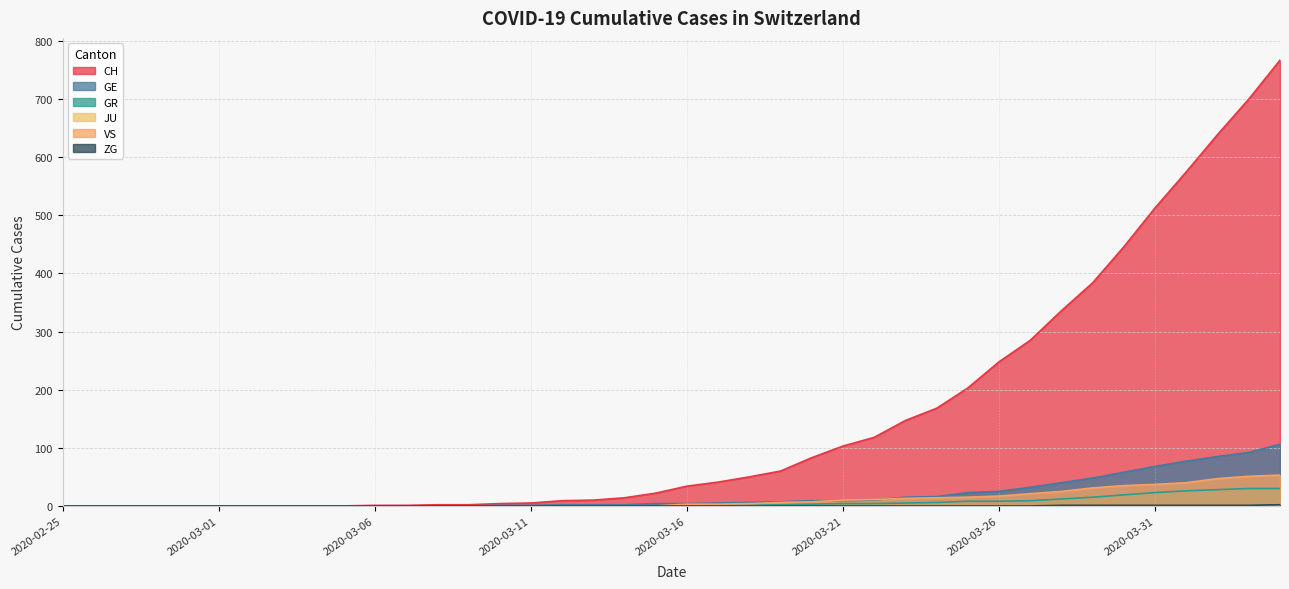

True or false: VS and GR cross at least once.

False